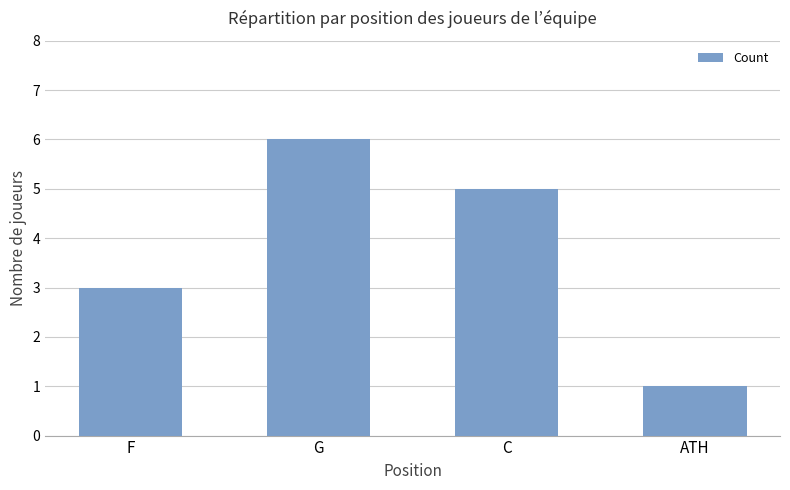

Reading left to right, list all the values displayed in this chart.

3	6	5	1